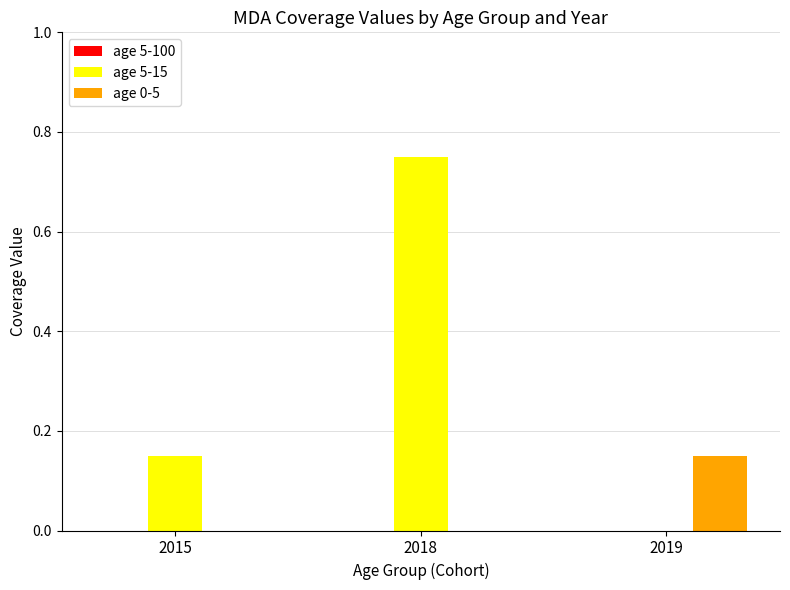

Is the value of age 0-5 at 2018 greater than the value of age 5-15 at 2015?

No